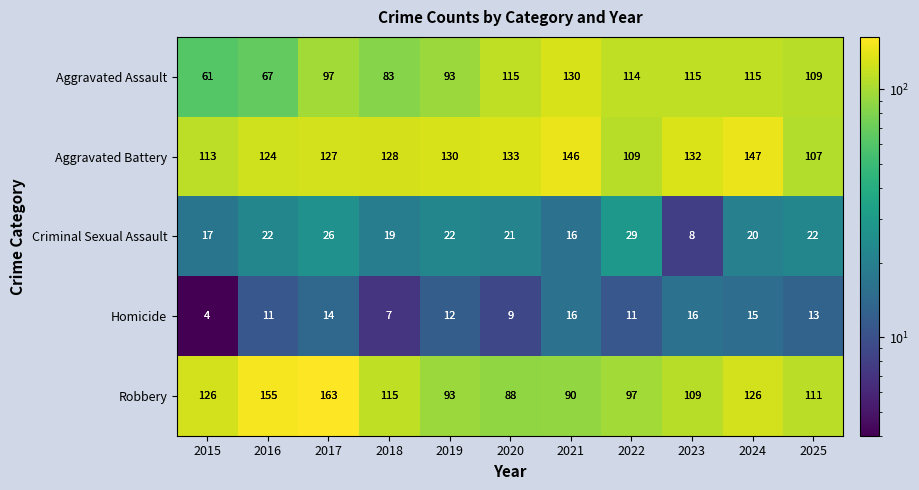

What is the approximate value of Aggravated Assault at 2019, to the nearest 5?

95